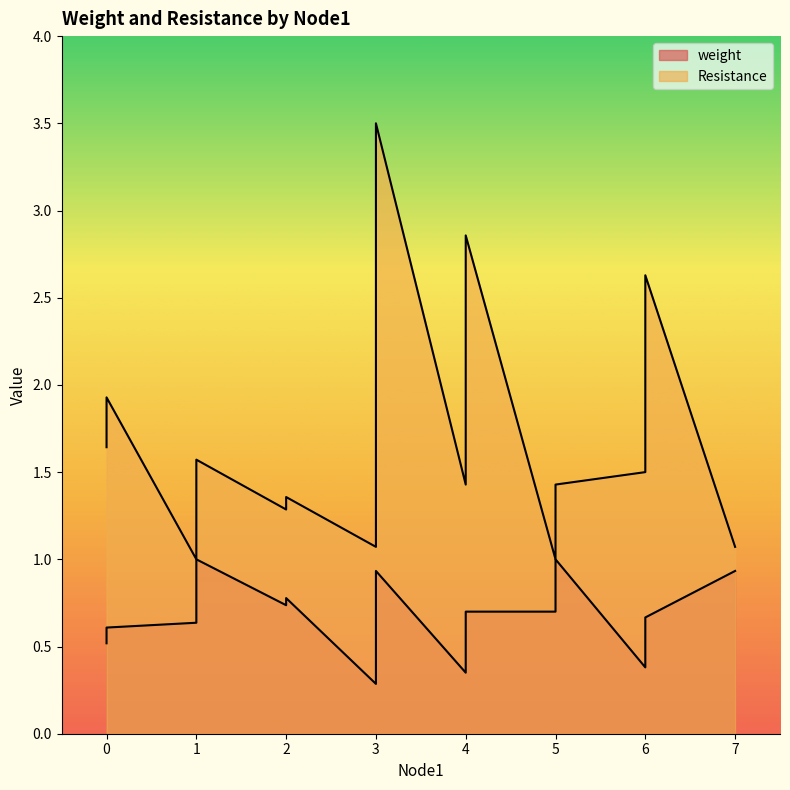

True or false: Resistance and weight intersect in this chart.

False